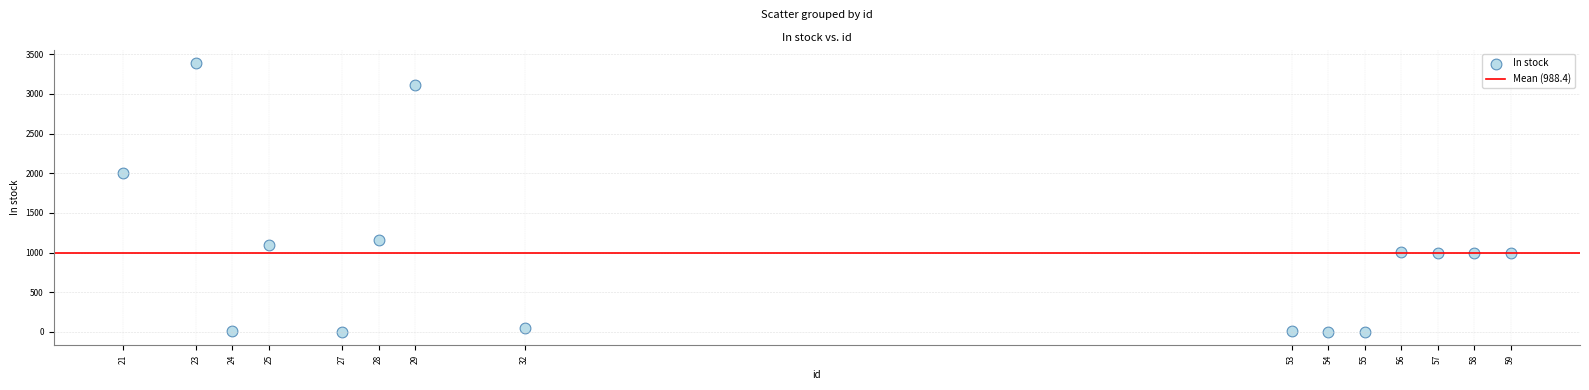

What Y value in the scatter plot is closest to 1695?

2009